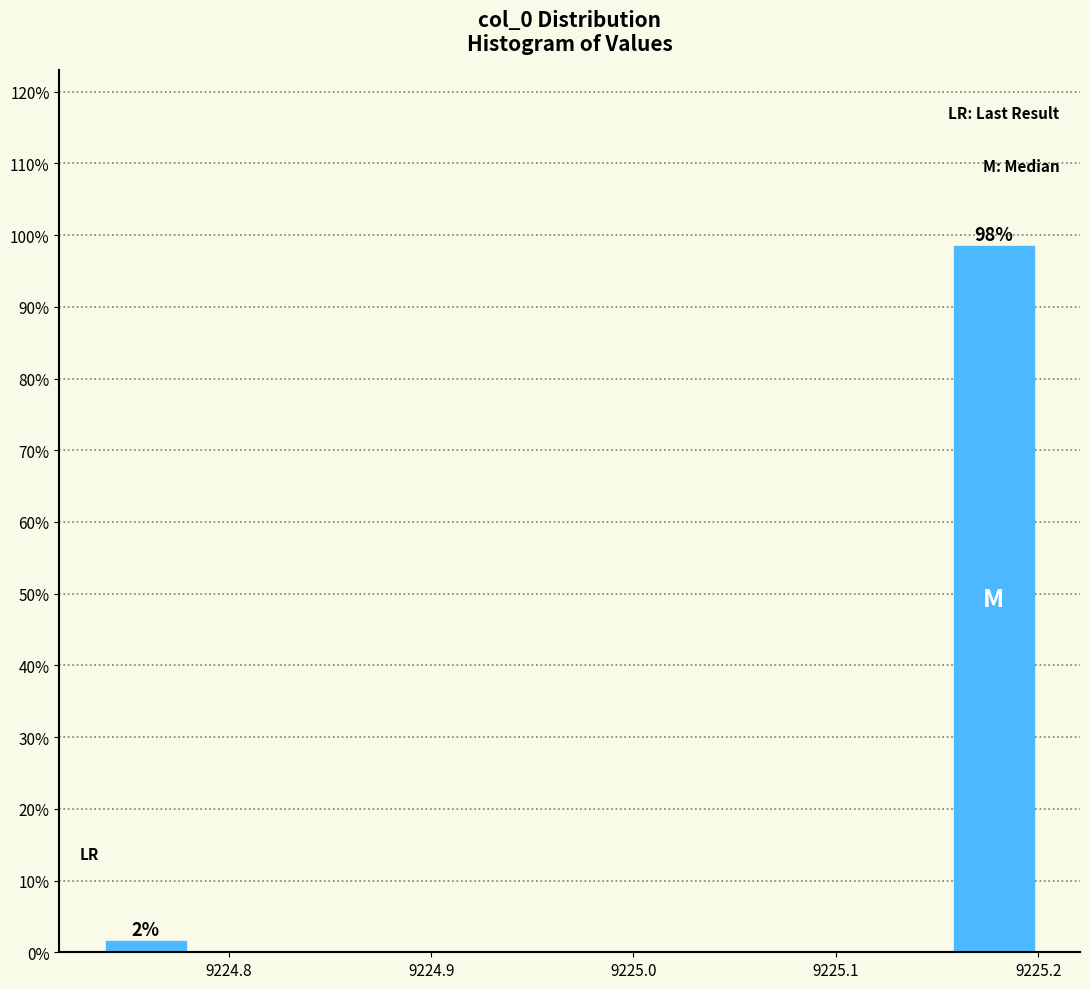

Over which range of the x-axis is the bar tallest?

9225.15 to 9225.20